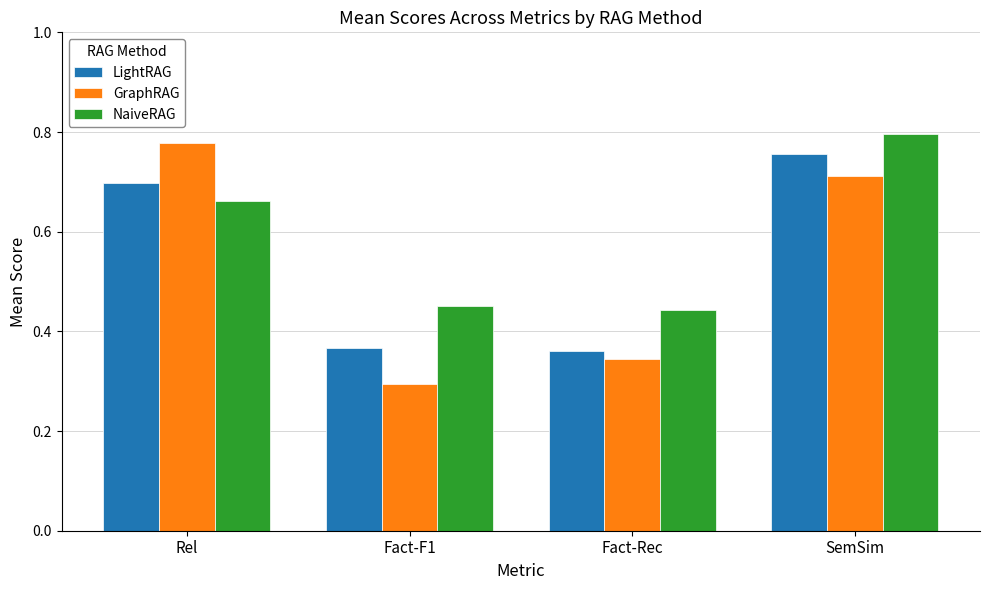

List the labels in order of GraphRAG value, smallest first.

Fact-F1, Fact-Rec, SemSim, Rel